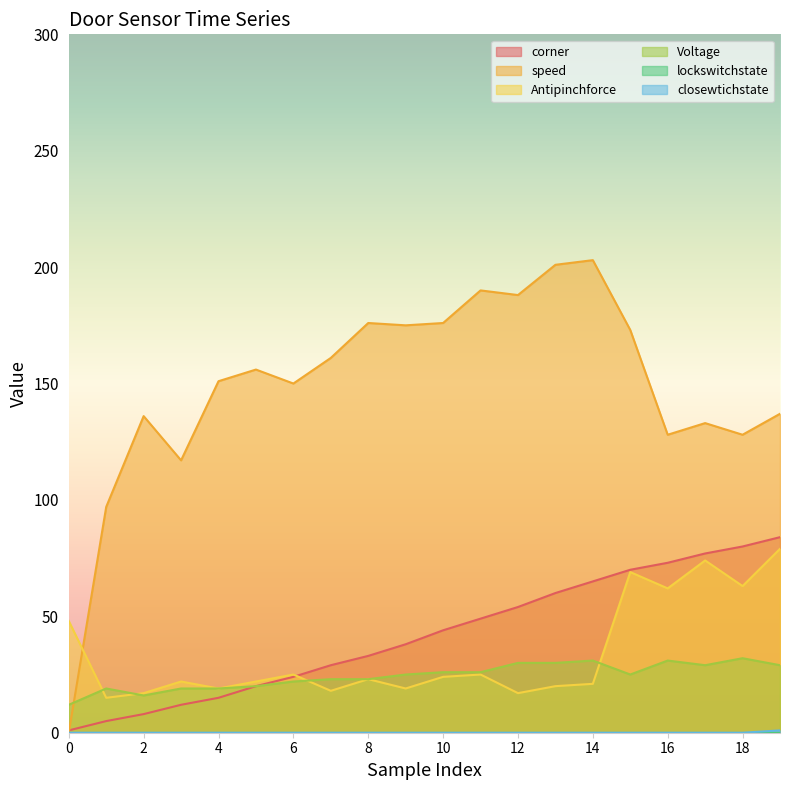

Which series has the widest spread of values?

speed